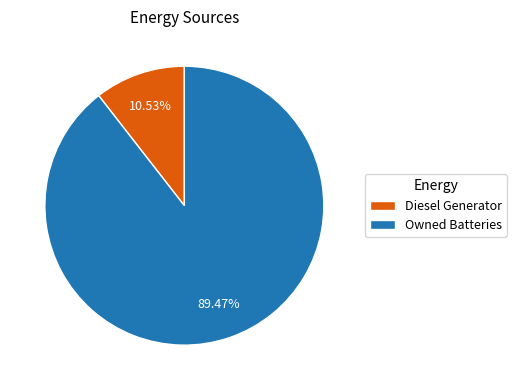

To the nearest percent, what percentage of the pie is Diesel Generator?

11%